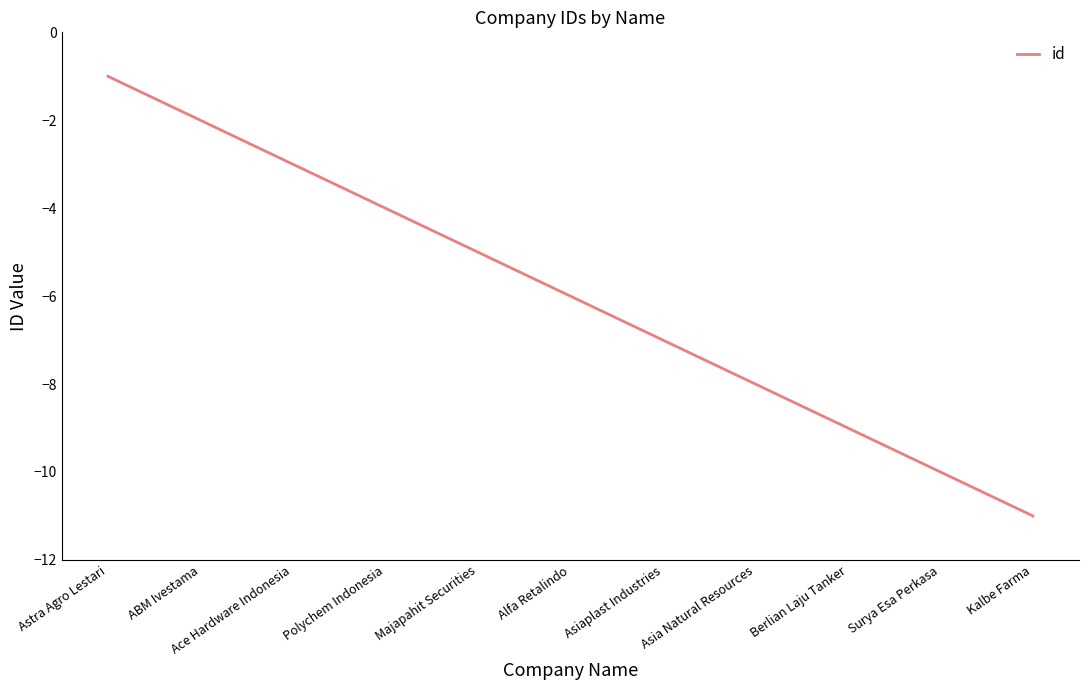

What is the average value?

-6